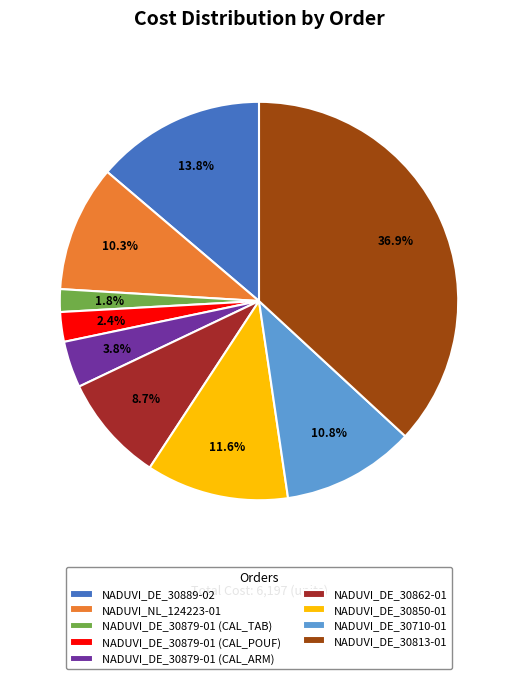

Rank the categories by value from lowest to highest.

NADUVI_DE_30879-01 (CAL_TAB), NADUVI_DE_30879-01 (CAL_POUF), NADUVI_DE_30879-01 (CAL_ARM), NADUVI_DE_30862-01, NADUVI_NL_124223-01, NADUVI_DE_30710-01, NADUVI_DE_30850-01, NADUVI_DE_30889-02, NADUVI_DE_30813-01